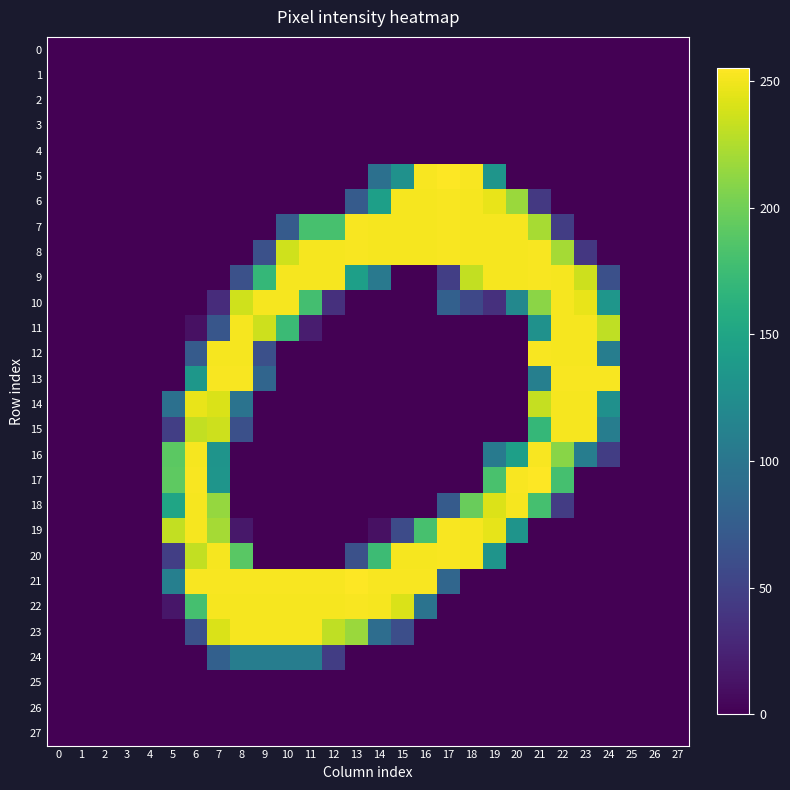

What is the total value across all series at 17?

1802